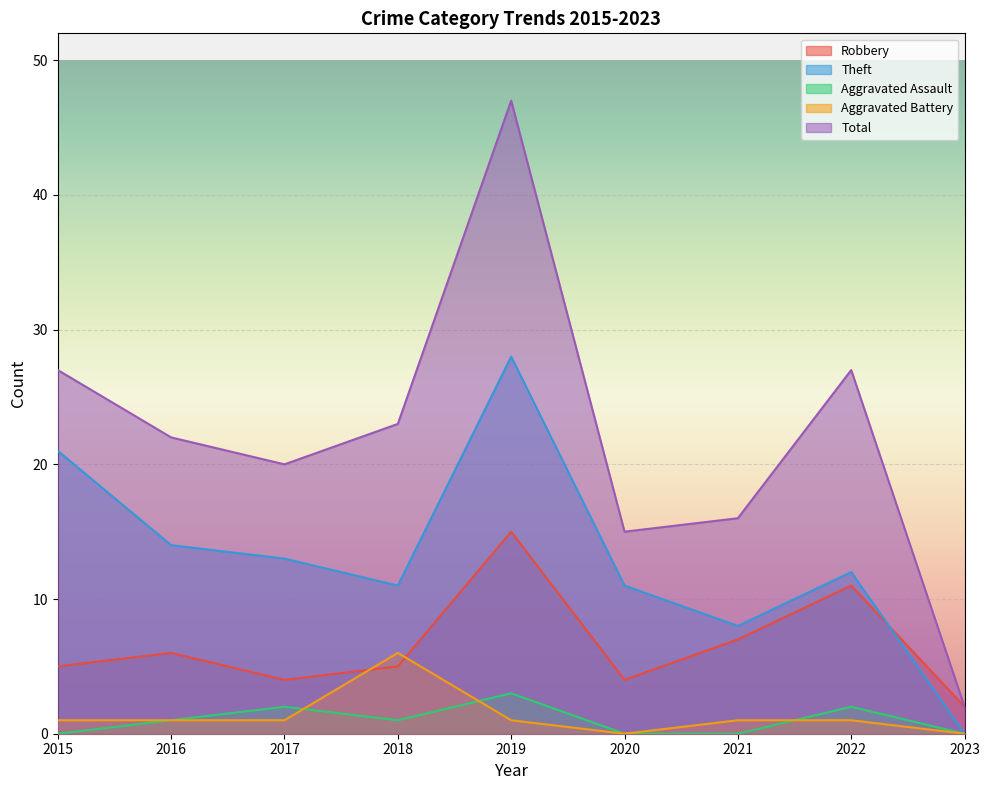

Which category has the lowest value across all series?

2023